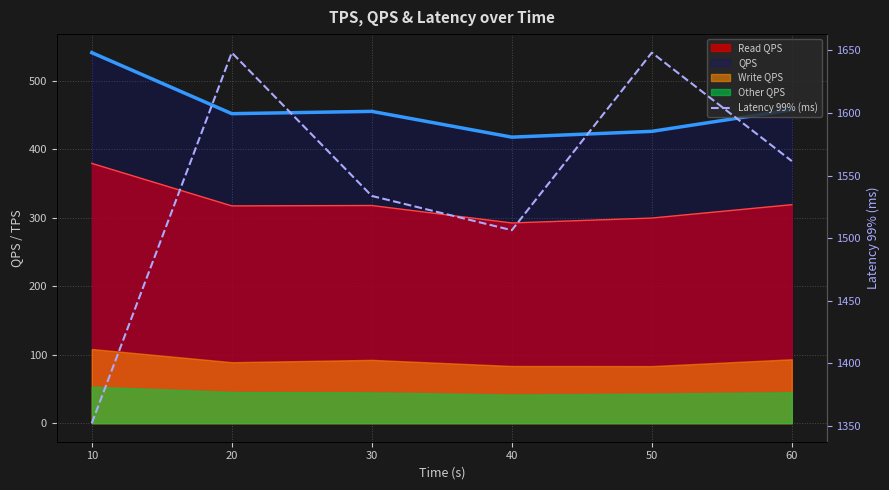

Read the value at 20.

1648.2